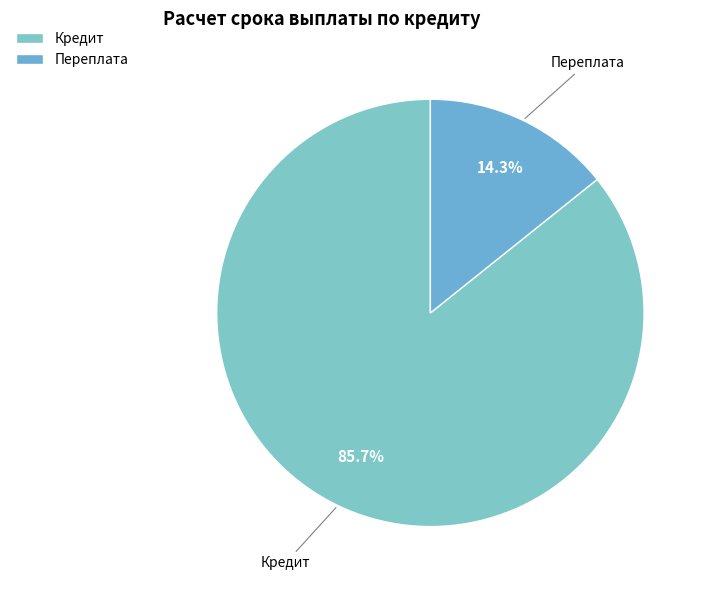

What percentage is the Переплата slice, to the nearest percent?

14%